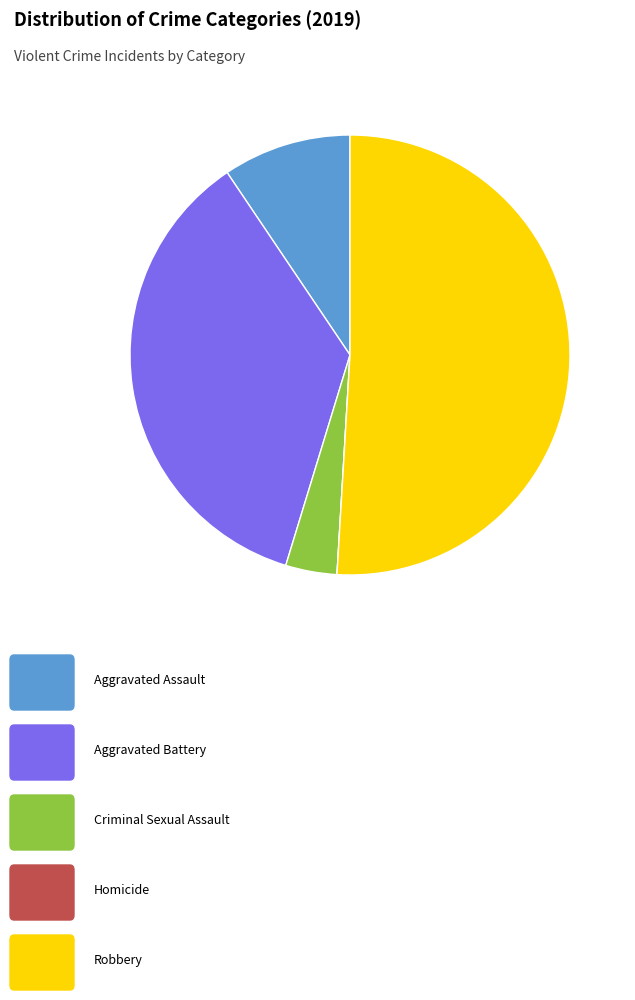

Is there a majority slice in this chart?

Yes